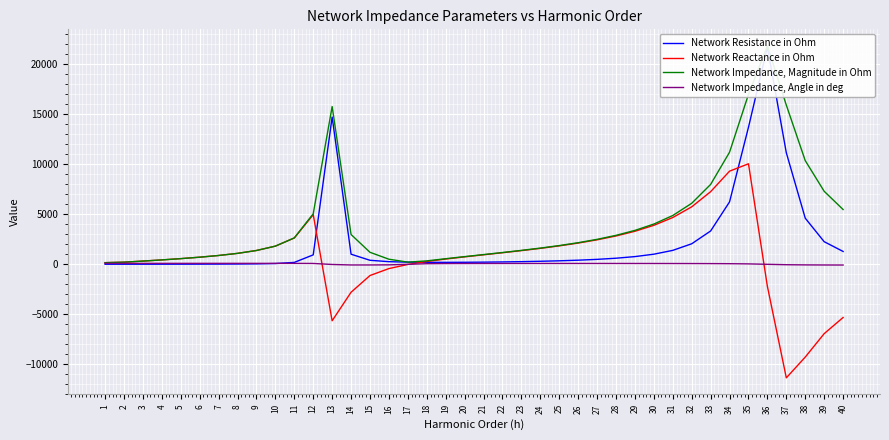

Where is the first local minimum for Network Impedance, Magnitude in Ohm?

17